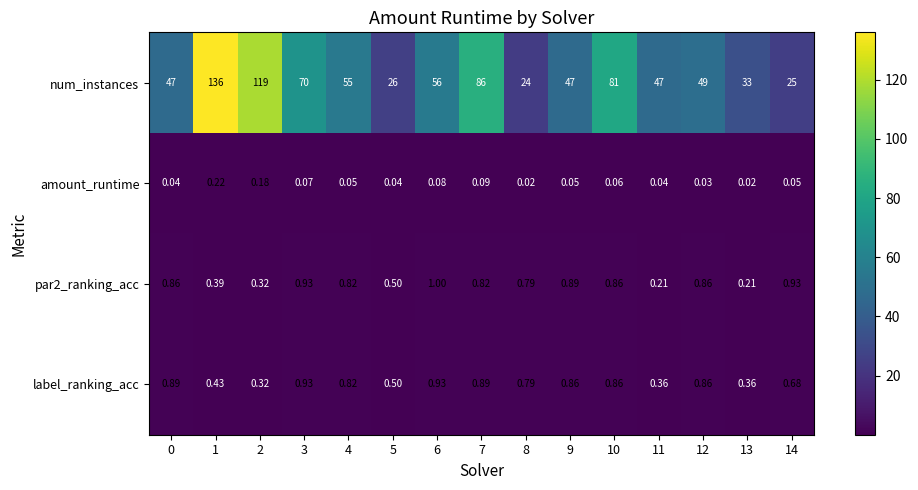

Which series has the largest total across all categories?

num_instances